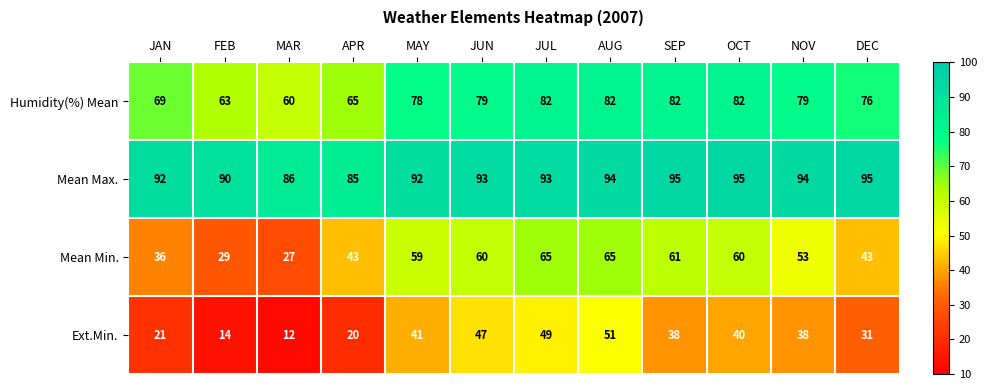

At which category is the sum across all series the highest?

AUG